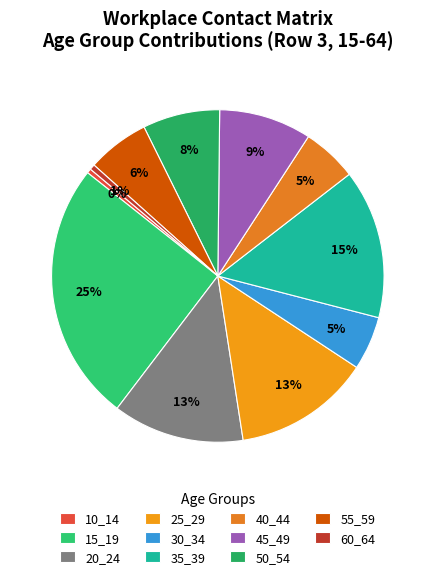

The 50_54 slice represents 15% of the pie. True or false?

False